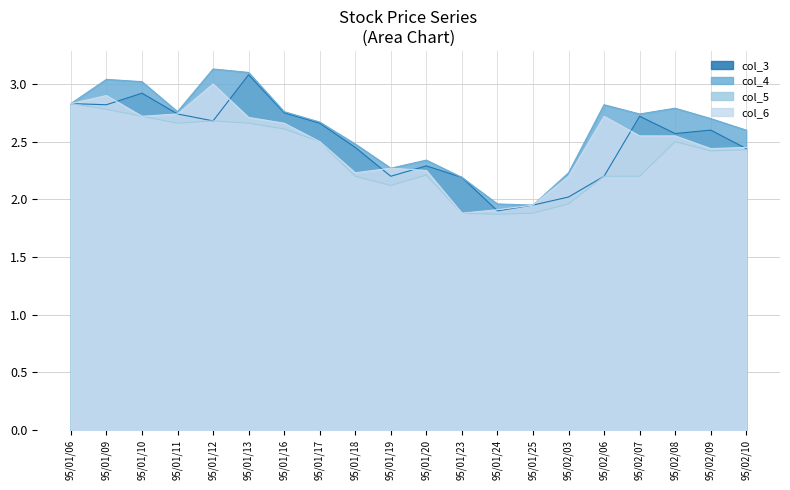

At which label does col_3 first exceed 2?

95/01/06